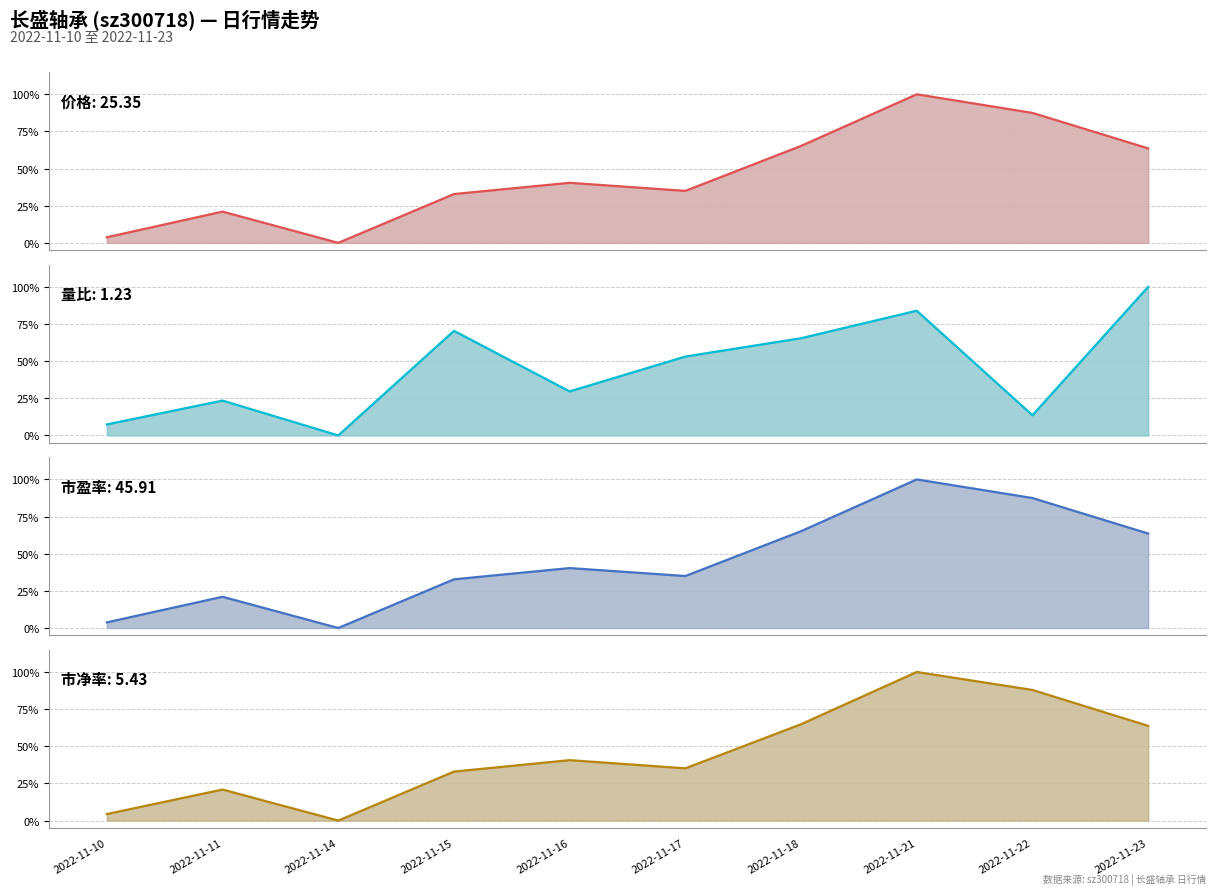

Reading left to right, extract all data points from this chart.

价格 (line): 0.0	0.2	0.0	0.3	0.4	0.3	0.7	1.0	0.9	0.6
量比 (line): 0.1	0.2	0.0	0.7	0.3	0.5	0.7	0.8	0.1	1.0
市盈率 (line): 0.0	0.2	0.0	0.3	0.4	0.3	0.7	1.0	0.9	0.6
市净率 (line): 0.0	0.2	0.0	0.3	0.4	0.4	0.6	1.0	0.9	0.6